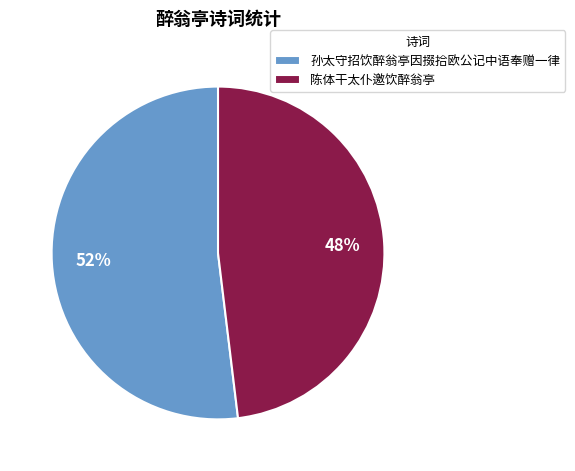

Is the sum of 陈体干太仆邀饮醉翁亭 and 孙太守招饮醉翁亭因掇拾欧公记中语奉赠一律 greater than half?

Yes